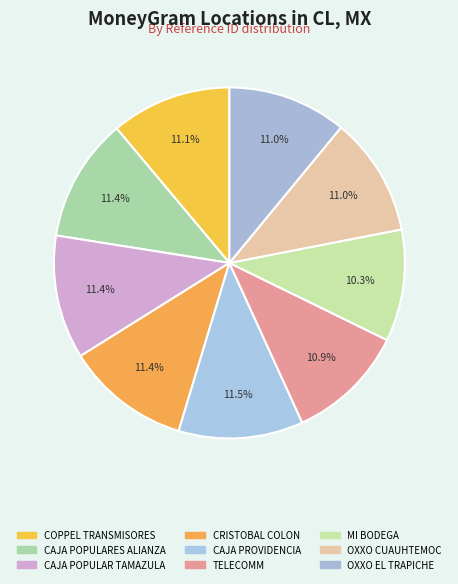

To the nearest percent, what is the difference between the largest and smallest slice percentages?

1%